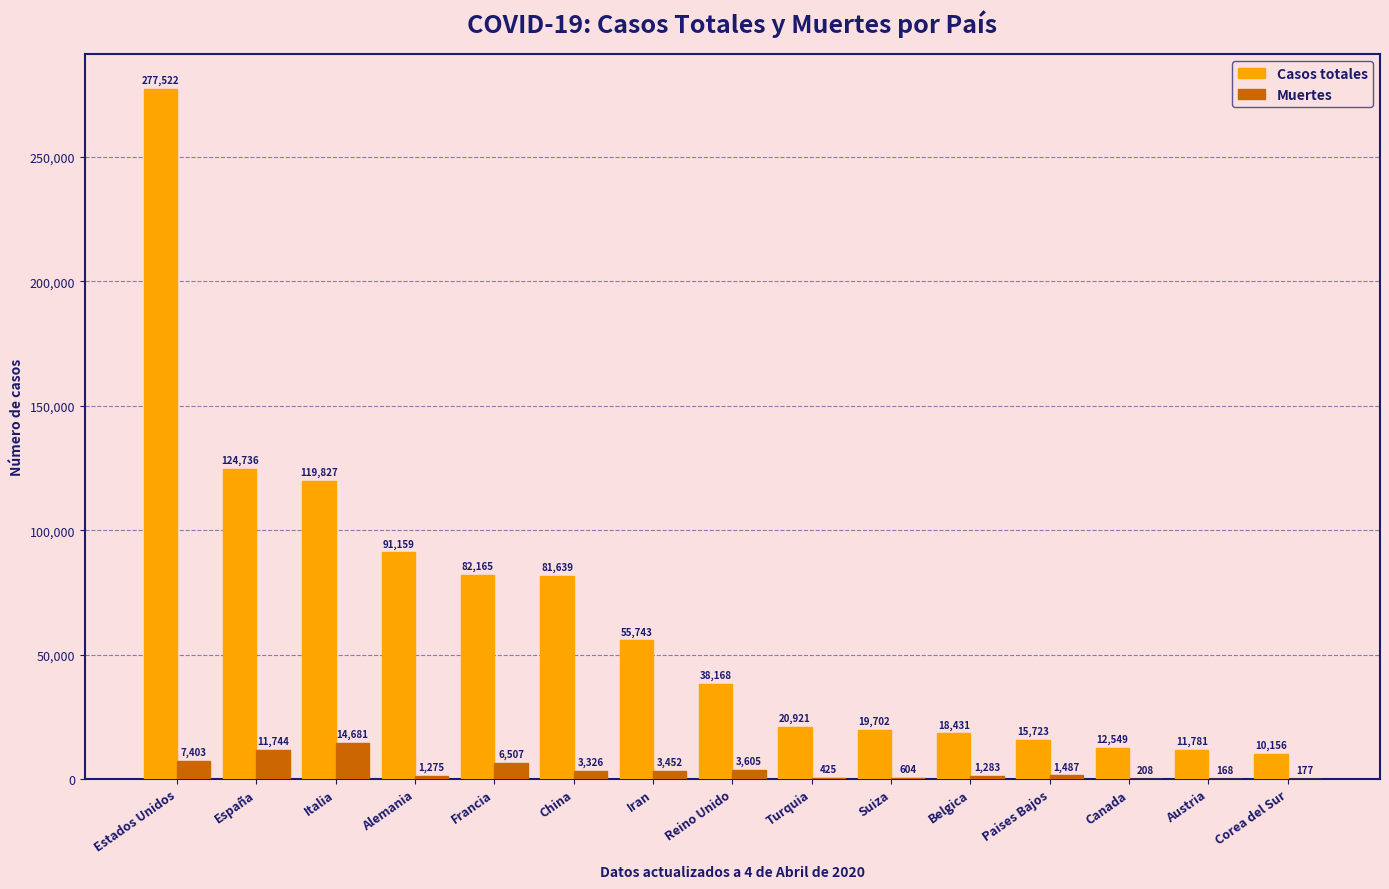

Which series changed the most between China and Reino Unido?

Casos totales